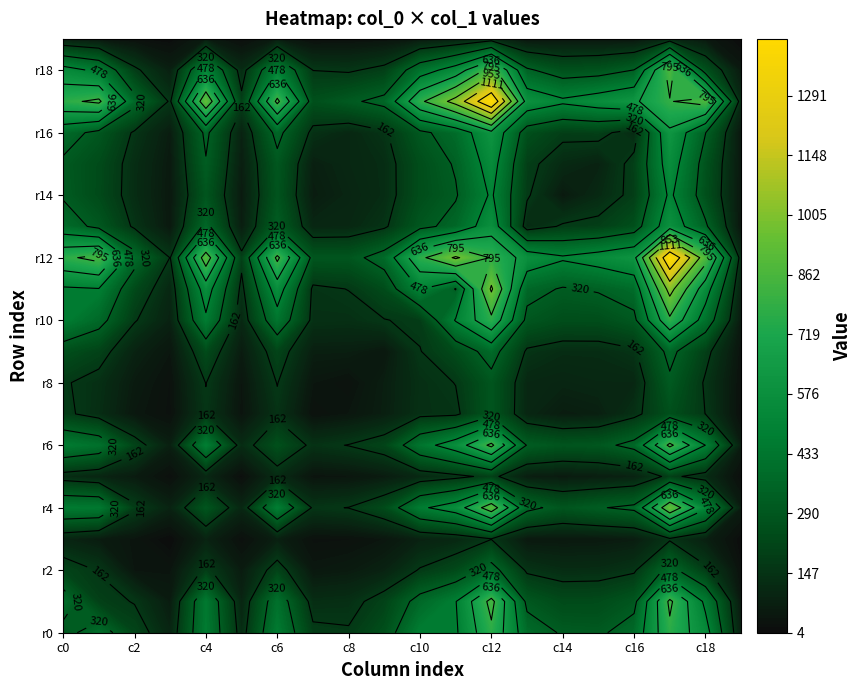

Reading right to left, what are all the values shown in this chart?

row_0: 19=65	18=536	17=761	16=378	15=300	14=308	13=385	12=762	11=459	10=470	9=253	8=171	7=182	6=454	5=119	4=451	3=93	2=211	1=391	0=274
row_1: 19=42	18=447	17=824	16=284	15=235	14=231	13=289	12=842	11=473	10=368	9=201	8=132	7=125	6=404	5=91	4=443	3=60	2=157	1=194	0=391
row_2: 19=20	18=180	17=364	16=149	15=124	14=122	13=147	12=373	11=228	10=169	9=85	8=57	7=46	6=205	5=59	4=180	3=36	2=37	1=157	0=211
row_3: 19=9	18=73	17=149	16=62	15=52	14=49	13=49	12=159	11=101	10=81	9=40	8=24	7=22	6=73	5=18	4=85	3=7	2=36	1=60	0=93
row_4: 19=59	18=501	17=925	16=345	15=312	14=276	13=355	12=888	11=552	10=455	9=232	8=164	7=149	6=467	5=99	4=276	3=85	2=180	1=443	0=451
row_5: 19=12	18=116	17=186	16=82	15=66	14=56	13=65	12=188	11=136	10=104	9=59	8=38	7=33	6=117	5=13	4=99	3=18	2=59	1=91	0=119
row_6: 19=61	18=477	17=830	16=357	15=285	14=273	13=311	12=829	11=554	10=421	9=208	8=165	7=141	6=253	5=117	4=467	3=73	2=205	1=404	0=454
row_7: 19=15	18=161	17=254	16=136	15=74	14=63	13=98	12=279	11=145	10=137	9=71	8=40	7=25	6=141	5=33	4=149	3=22	2=46	1=125	0=182
row_8: 19=21	18=151	17=300	16=102	15=103	14=94	13=103	12=279	11=164	10=133	9=69	8=26	7=40	6=165	5=38	4=164	3=24	2=57	1=132	0=171
row_9: 19=27	18=188	17=355	16=148	15=122	14=121	13=148	12=374	11=236	10=159	9=46	8=69	7=71	6=208	5=59	4=232	3=40	2=85	1=201	0=253
row_10: 19=49	18=405	17=764	16=291	15=245	14=244	13=285	12=759	11=488	10=179	9=159	8=133	7=137	6=421	5=104	4=455	3=81	2=169	1=368	0=470
row_11: 19=72	18=547	17=1010	16=384	15=331	14=310	13=363	12=974	11=315	10=488	9=236	8=164	7=145	6=554	5=136	4=552	3=101	2=228	1=473	0=459
row_12: 19=116	18=862	17=1427	16=599	15=542	14=496	13=569	12=785	11=974	10=759	9=374	8=279	7=279	6=829	5=188	4=888	3=159	2=373	1=842	0=762
row_13: 19=34	18=339	17=577	16=252	15=188	14=173	13=112	12=569	11=363	10=285	9=148	8=103	7=98	6=311	5=65	4=355	3=49	2=147	1=289	0=385
row_14: 19=43	18=255	17=503	16=185	15=111	14=54	13=173	12=496	11=310	10=244	9=121	8=94	7=63	6=273	5=56	4=276	3=49	2=122	1=231	0=308
row_15: 19=43	18=267	17=554	16=192	15=83	14=111	13=188	12=542	11=331	10=245	9=122	8=103	7=74	6=285	5=66	4=312	3=52	2=124	1=235	0=300
row_16: 19=40	18=323	17=610	16=113	15=192	14=185	13=252	12=599	11=384	10=291	9=148	8=102	7=136	6=357	5=82	4=345	3=62	2=149	1=284	0=378
row_17: 19=109	18=859	17=787	16=610	15=554	14=503	13=577	12=1427	11=1010	10=764	9=355	8=300	7=254	6=830	5=186	4=925	3=149	2=364	1=824	0=761
row_18: 19=49	18=256	17=859	16=323	15=267	14=255	13=339	12=862	11=547	10=405	9=188	8=151	7=161	6=477	5=116	4=501	3=73	2=180	1=447	0=536
row_19: 19=4	18=49	17=109	16=40	15=43	14=43	13=34	12=116	11=72	10=49	9=27	8=21	7=15	6=61	5=12	4=59	3=9	2=20	1=42	0=65